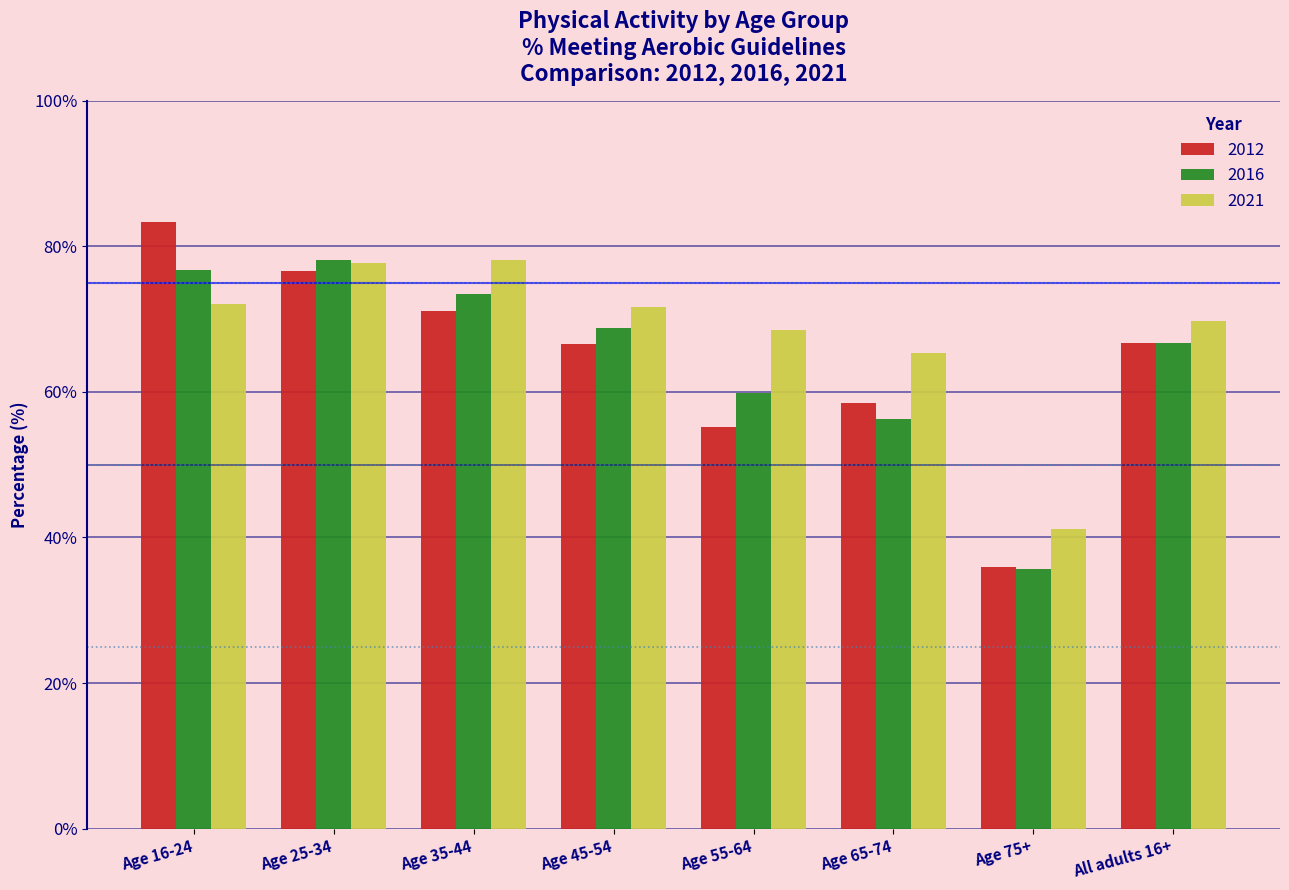

What is the difference between the second highest and minimum values in the 2012 series?

40.5